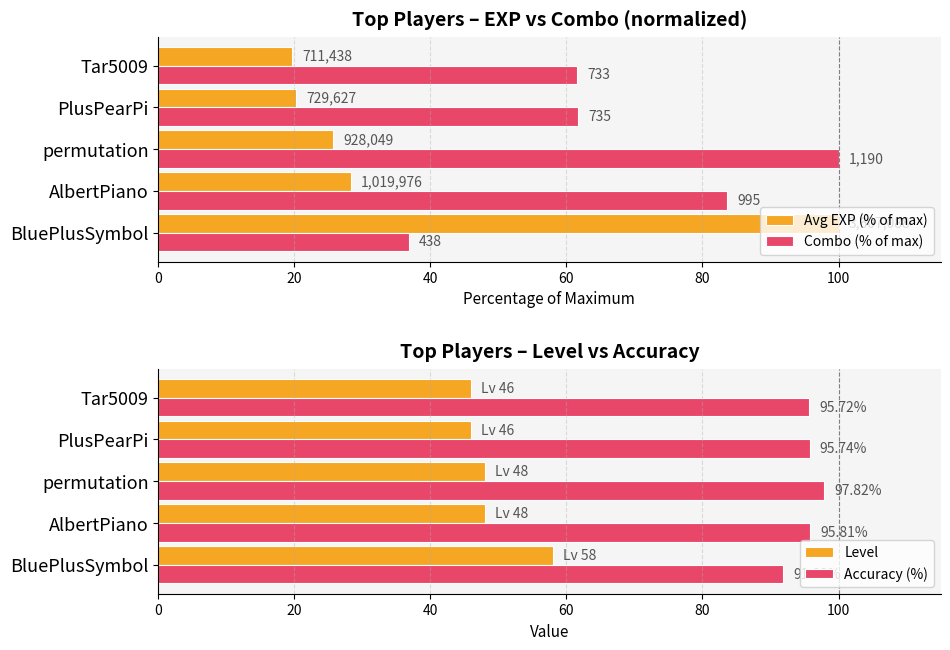

Is the value of Accuracy (%) at Tar5009 greater than the value of Level at AlbertPiano?

Yes